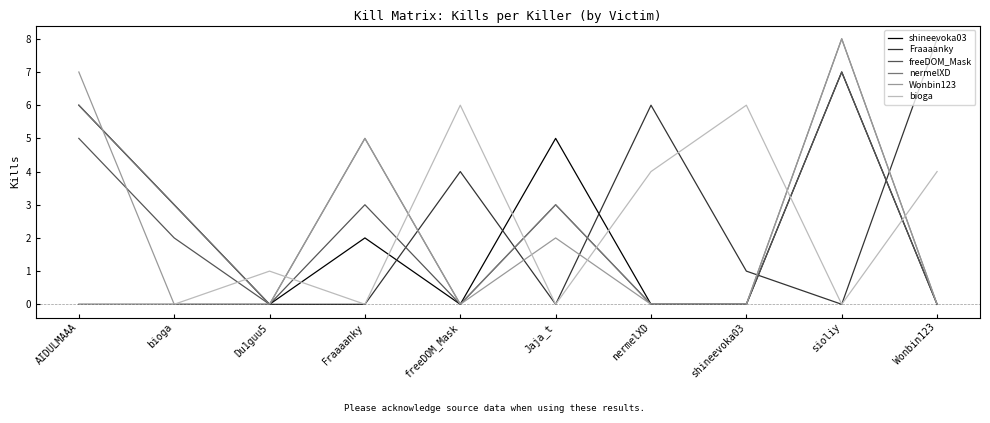

What position from the right is AIDULMAAA?

10